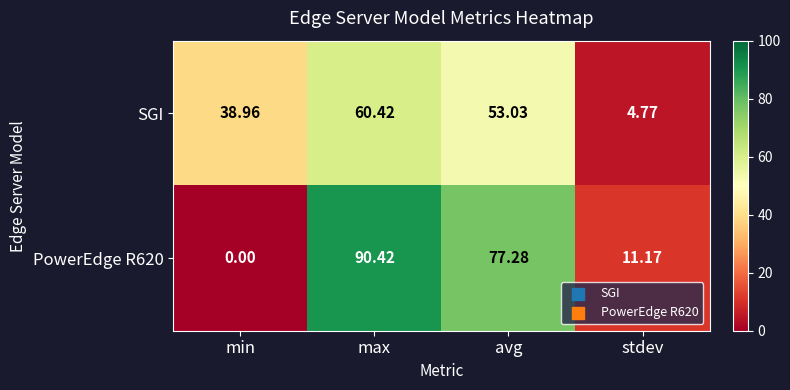

What is the difference between the highest and lowest values at max?

30.0